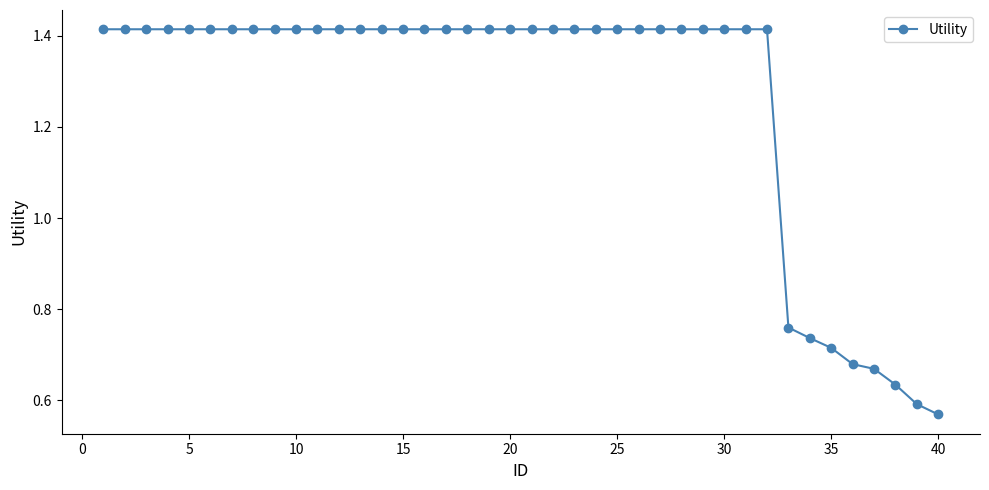

What is the sum of all values?

50.6